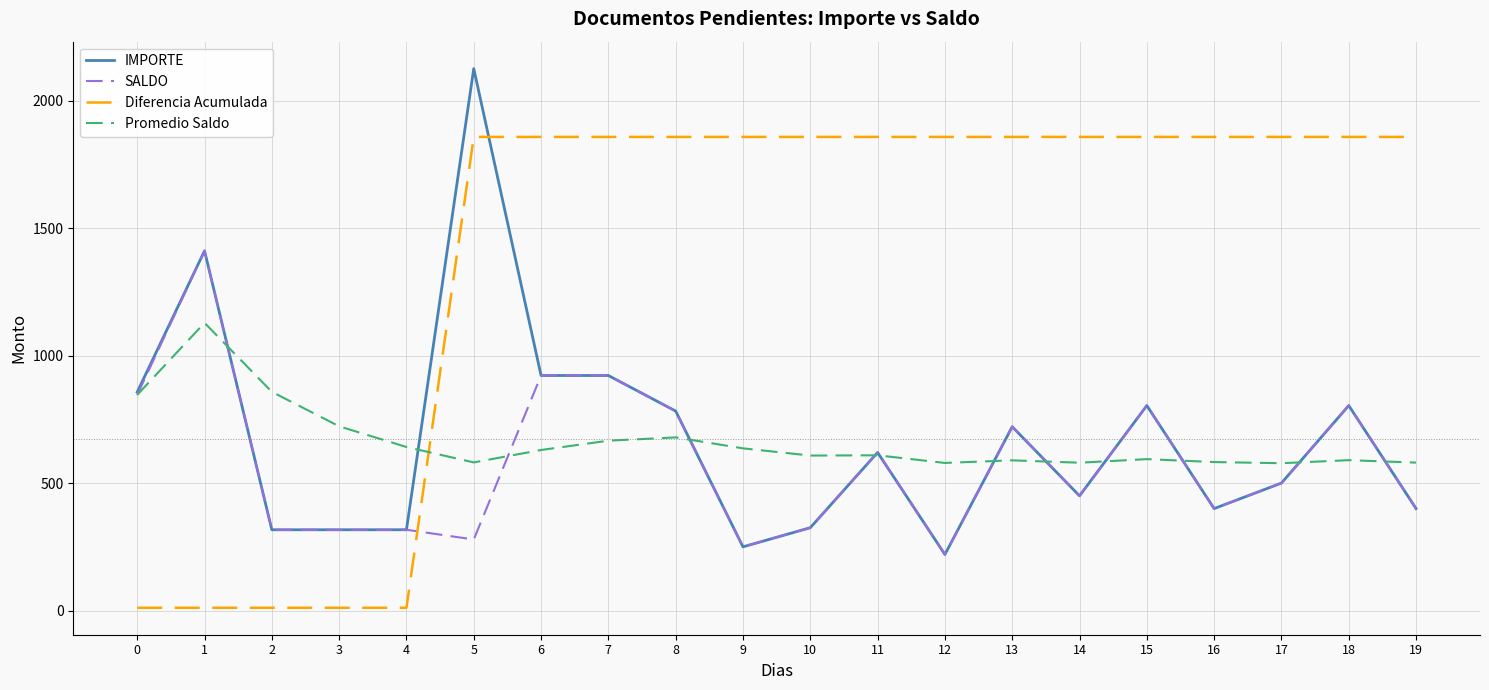

True or false: SALDO has more than 0 points higher than both neighbors.

True